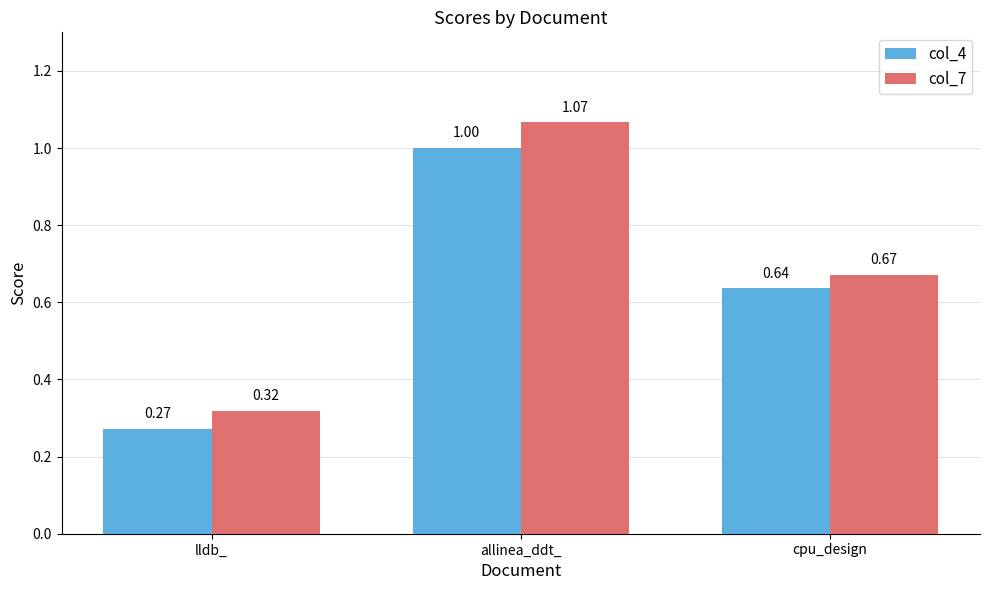

What is the difference between the maximum and second lowest values in the col_4 series?

0.4